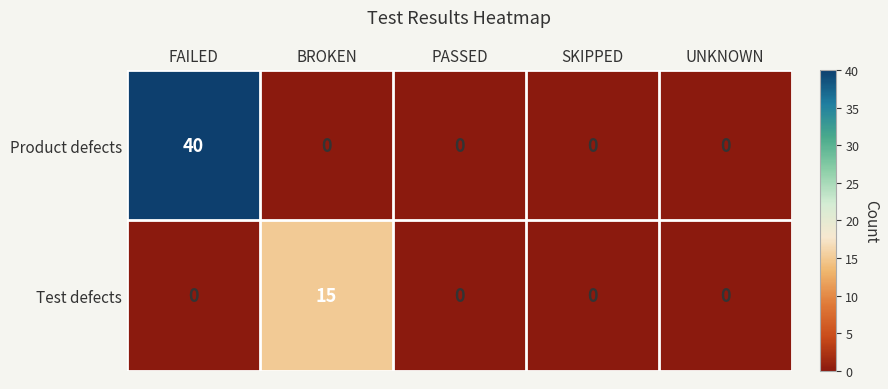

Between FAILED and BROKEN, which series saw the biggest shift?

Product defects